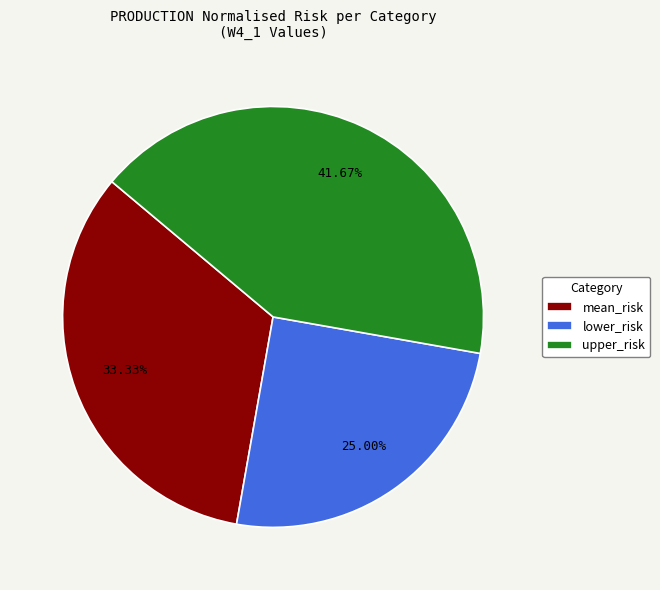

Approximately how many times larger is the value at lower_risk compared to upper_risk?

0.6